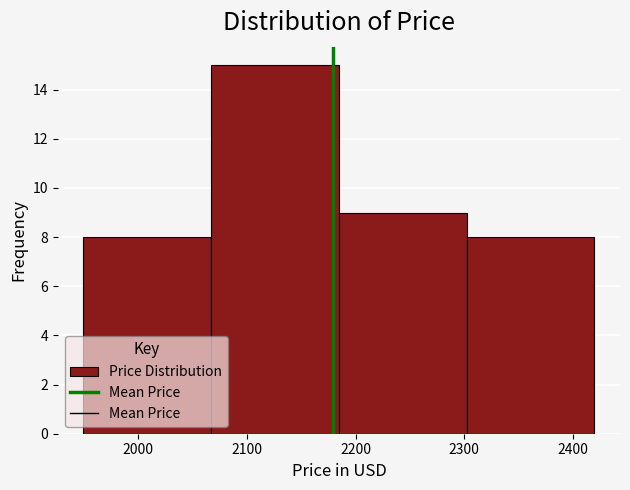

Reading left to right, transcribe this chart: for each bar, give the range it covers on the x-axis and its height. Neither the bar edges nor the heights are printed on the chart, so give them approximately, as read against the axes.

1950 to 2070: 8
2070 to 2180: 15
2180 to 2300: 9
2300 to 2420: 8